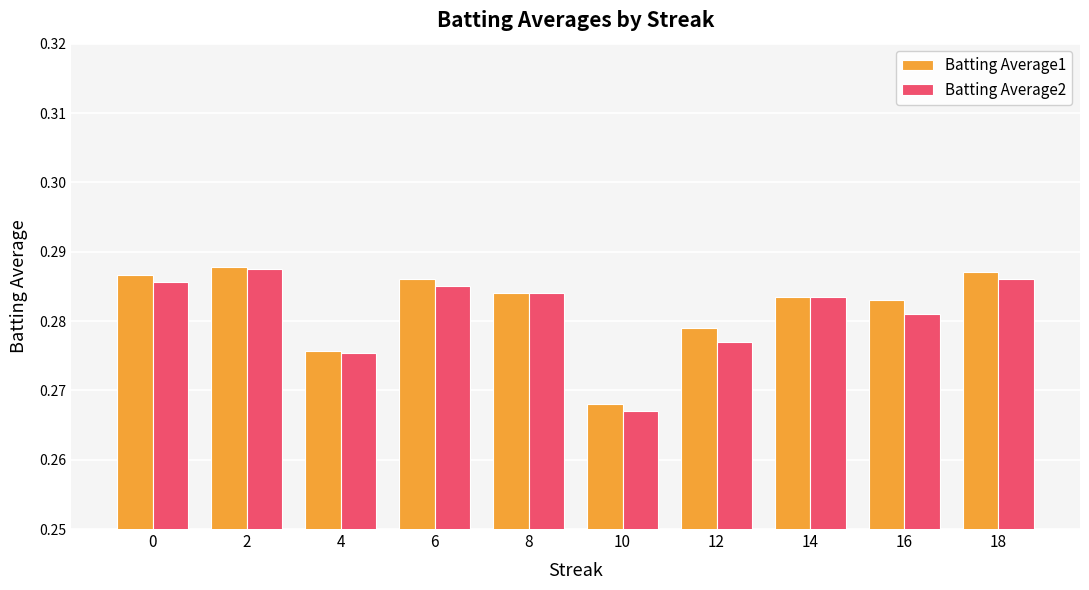

Is the value of Batting Average2 at 14 greater than the value of Batting Average1 at 4?

Yes